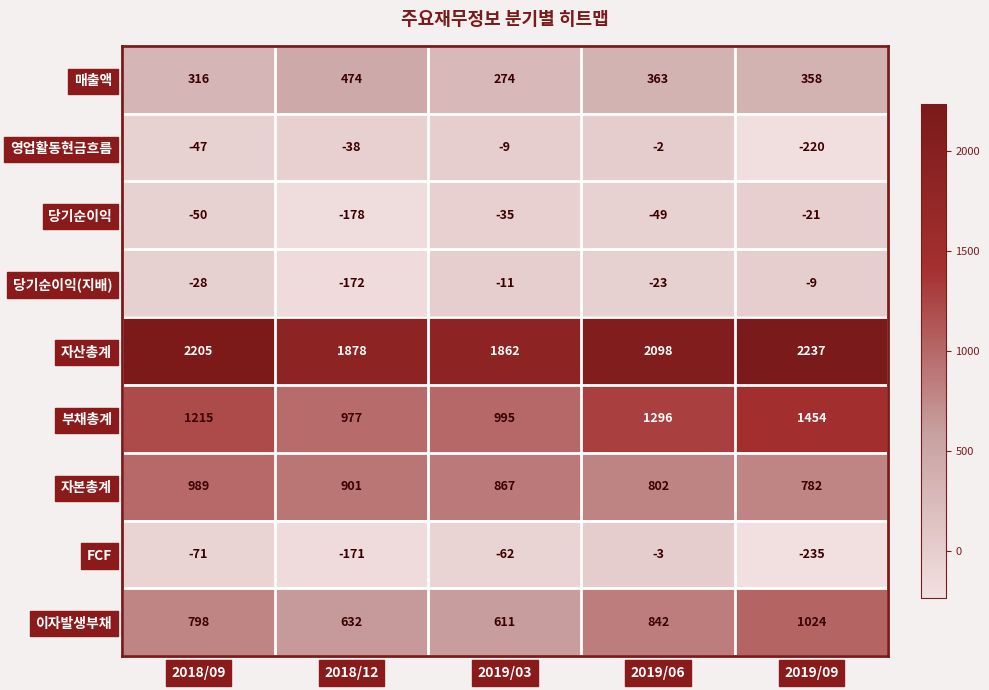

What is the difference between the second highest and minimum values in the 이자발생부채 series?

231